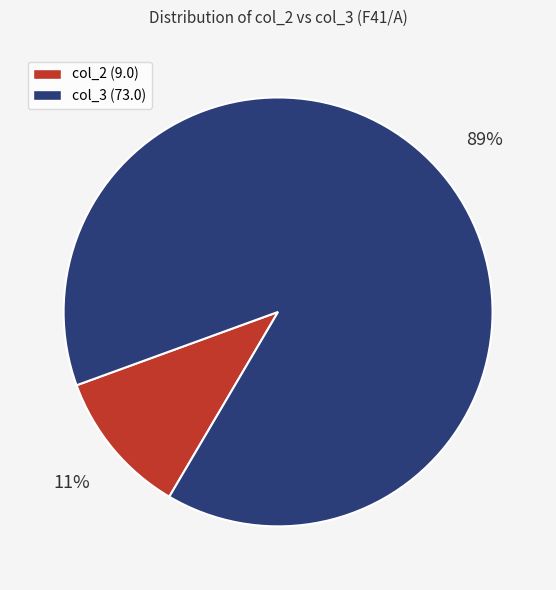

Which category accounts for the majority?

col_3 (73.0)